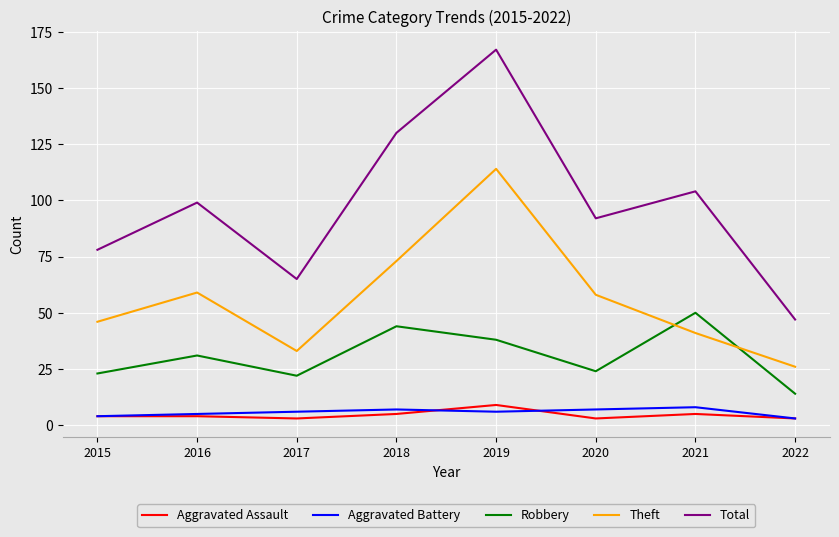

Is it true that Theft equals 73 at 2018?

True